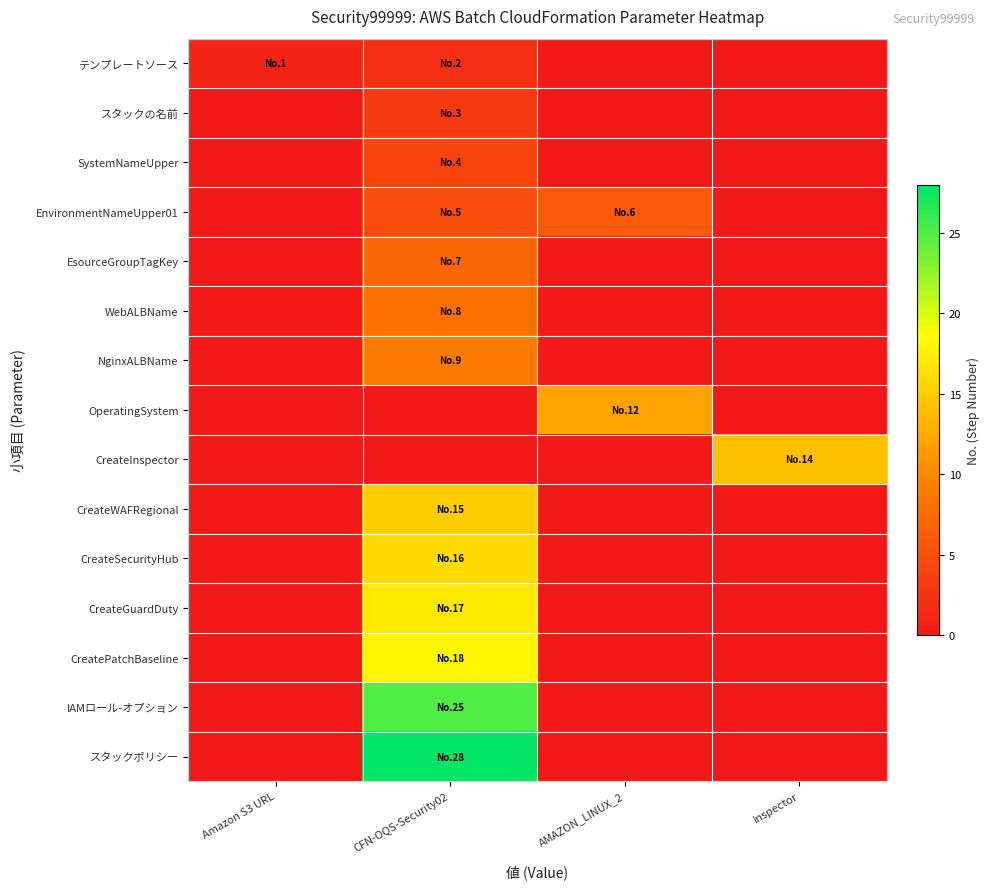

Which series has the largest total across all categories?

スタックポリシー